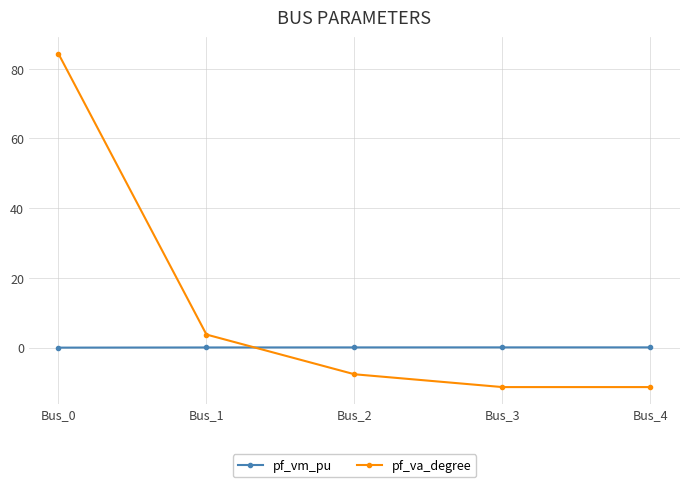

What are all the series names shown in the legend?

pf_vm_pu, pf_va_degree